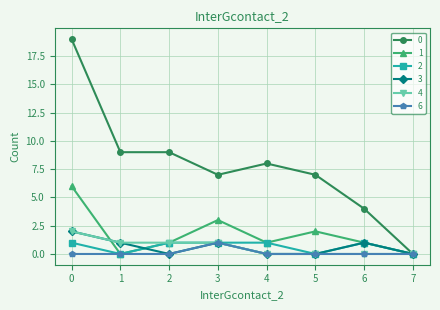

What is the total value across all series at 5?

9